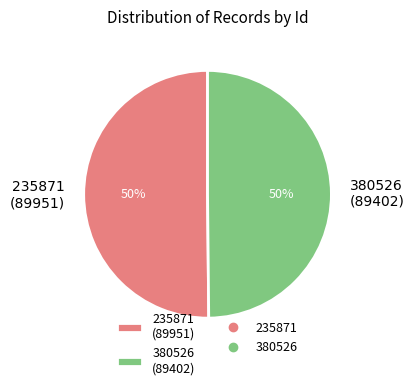

To the nearest percent, what is the average slice percentage?

50%